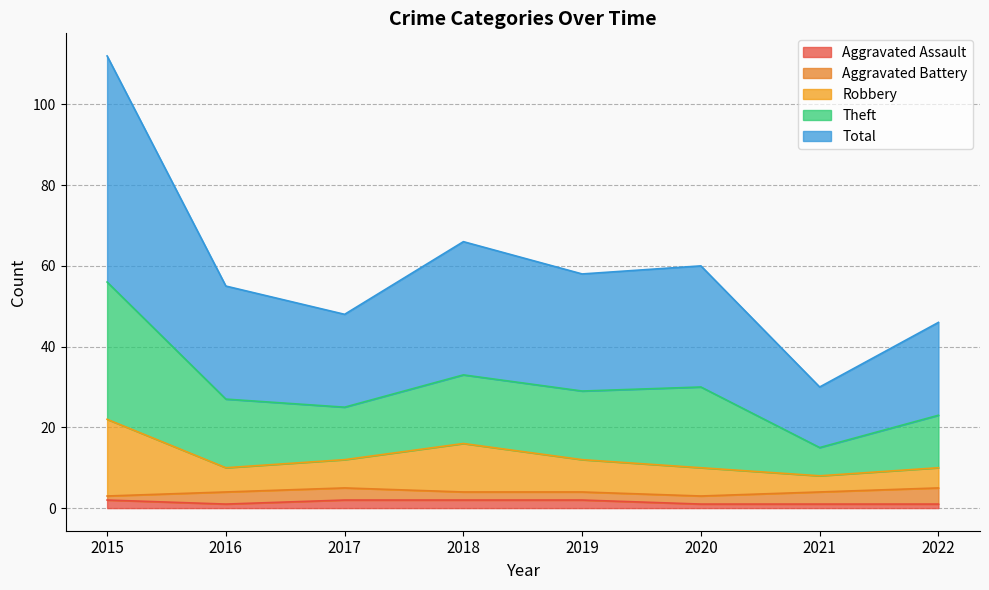

What value does the Robbery series have at 2022, to the nearest 10?

10